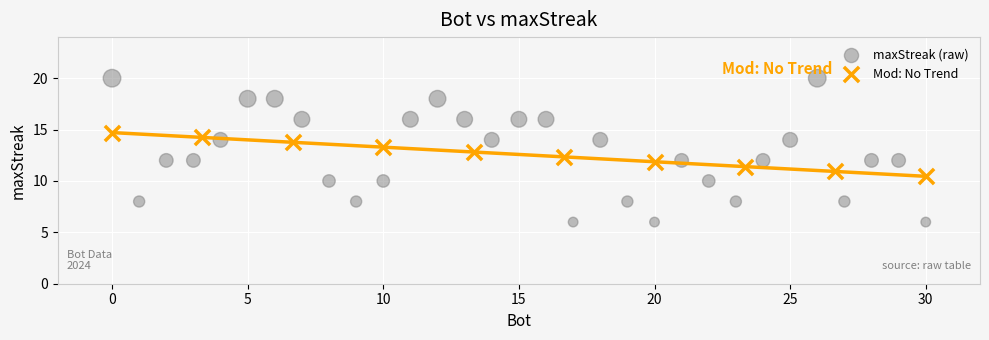

Which series has the widest spread of Y values?

maxStreak (raw)